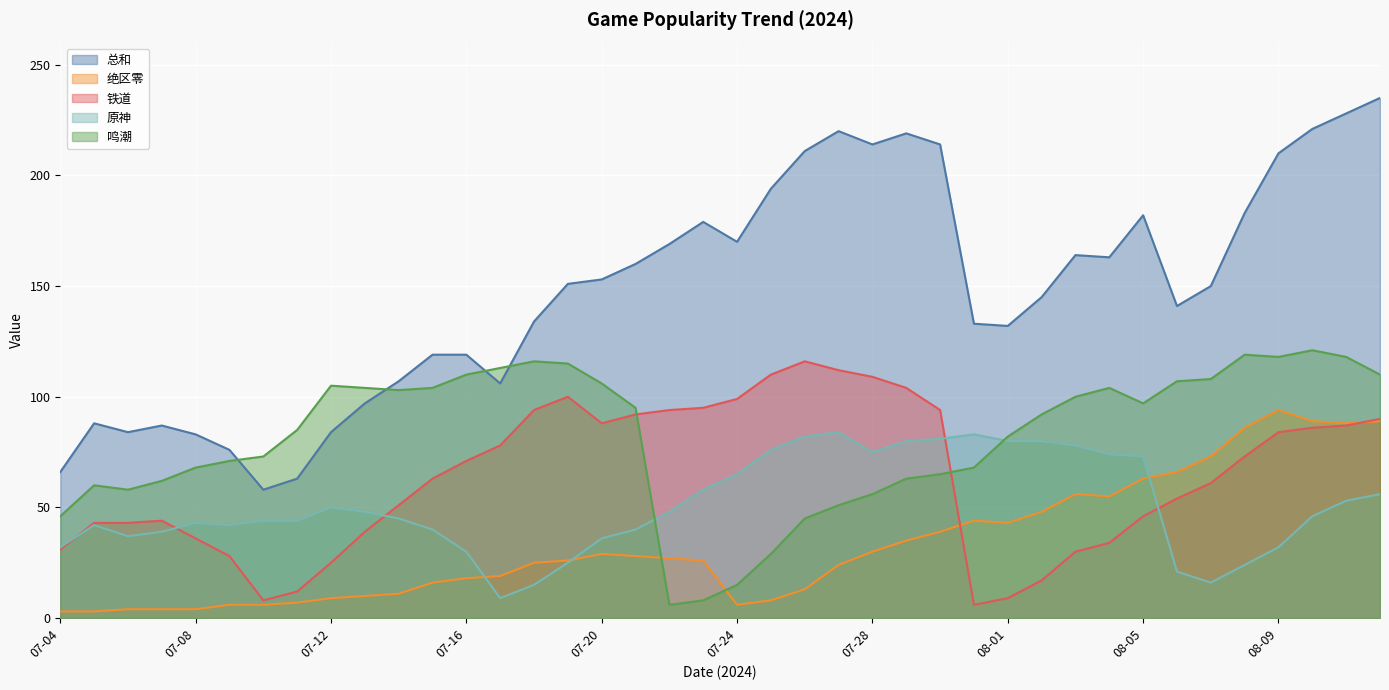

What is the total value across all series at 08-09?

538